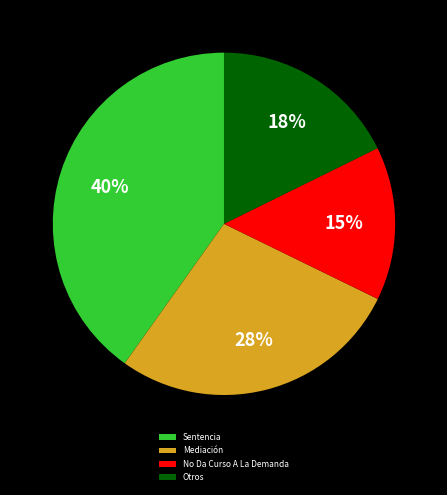

What is the largest slice in the pie chart?

Sentencia